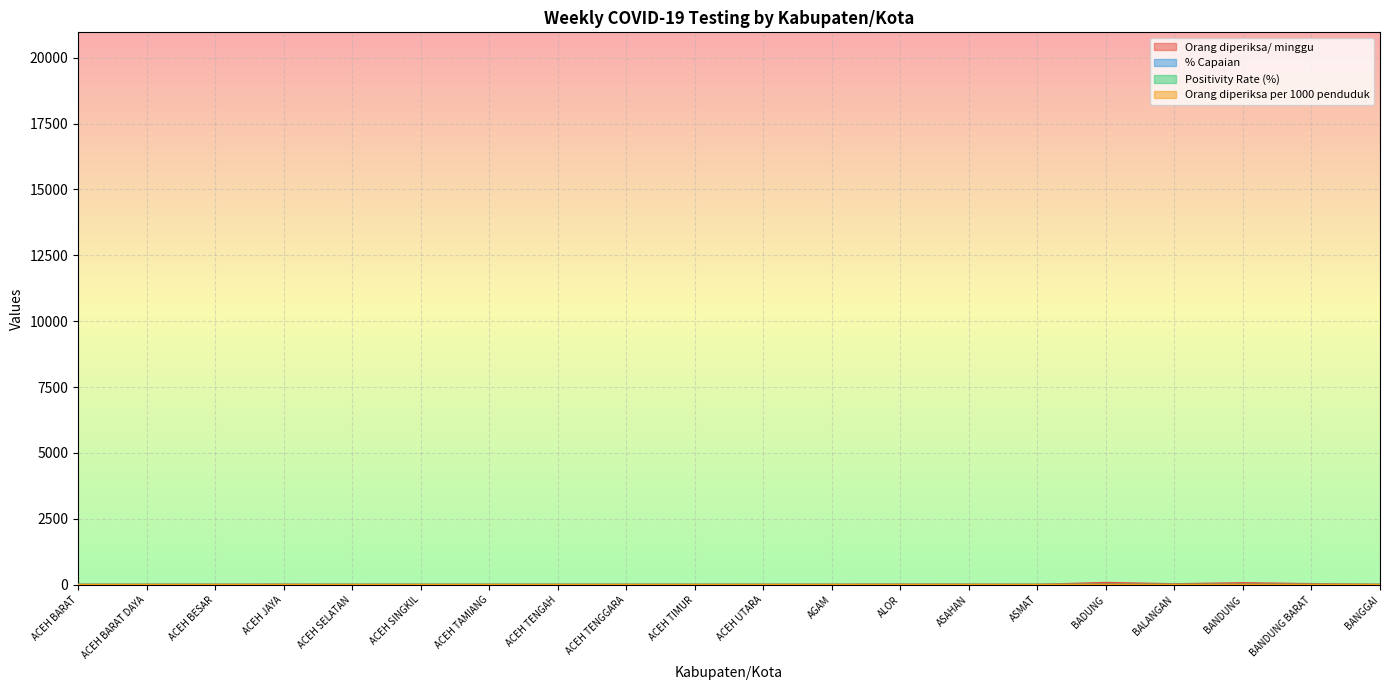

Reading left to right, transcribe all the data shown in this chart.

Orang diperiksa/ minggu: 0.0	0.0	3.0	5.0	0.0	1.0	1.0	1.0	1.0	0.0	2.0	3.0	10.0	5.0	0.0	73.0	24.0	63.0	28.0	1.0
Positivity Rate (%): 0.0	0.0	0.0	0.0	0.0	0.0	0.0	0.0	0.0	0.0	0.0	0.0	0.0	0.0	0.0	1.4	0.0	0.0	0.0	0.0
% Capaian: 0.0	0.0	0.1	1.0	0.0	0.2	0.1	0.1	0.1	0.0	0.1	0.1	1.0	0.1	0.0	2.0	1.8	0.3	0.3	0.1
Orang diperiksa per 1000 penduduk: 0.0	0.0	0.0	0.1	0.0	0.0	0.0	0.0	0.0	0.0	0.0	0.0	0.0	0.0	0.0	0.1	0.2	0.0	0.0	0.0